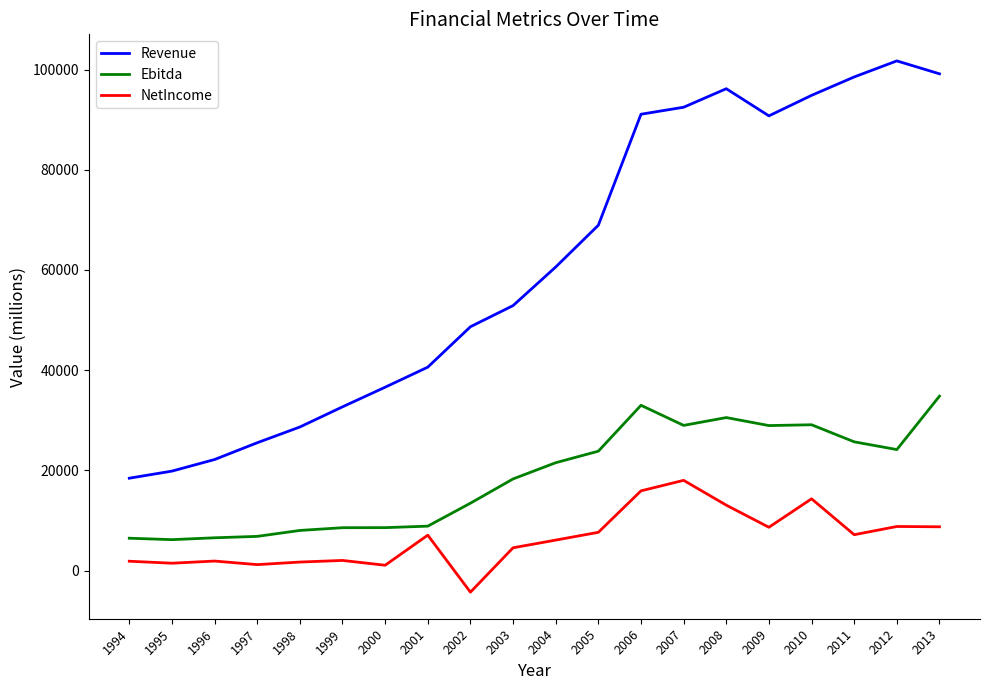

Which series changed the most between 1994 and 2001?

Revenue